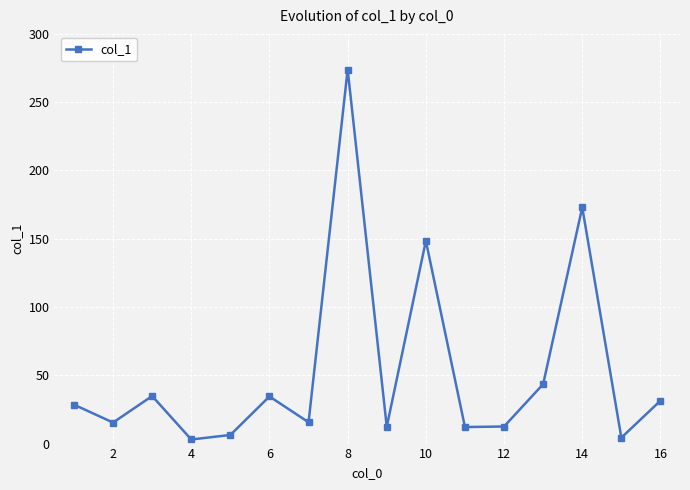

How many interior local peaks (higher than both neighbors) does the data have?

5